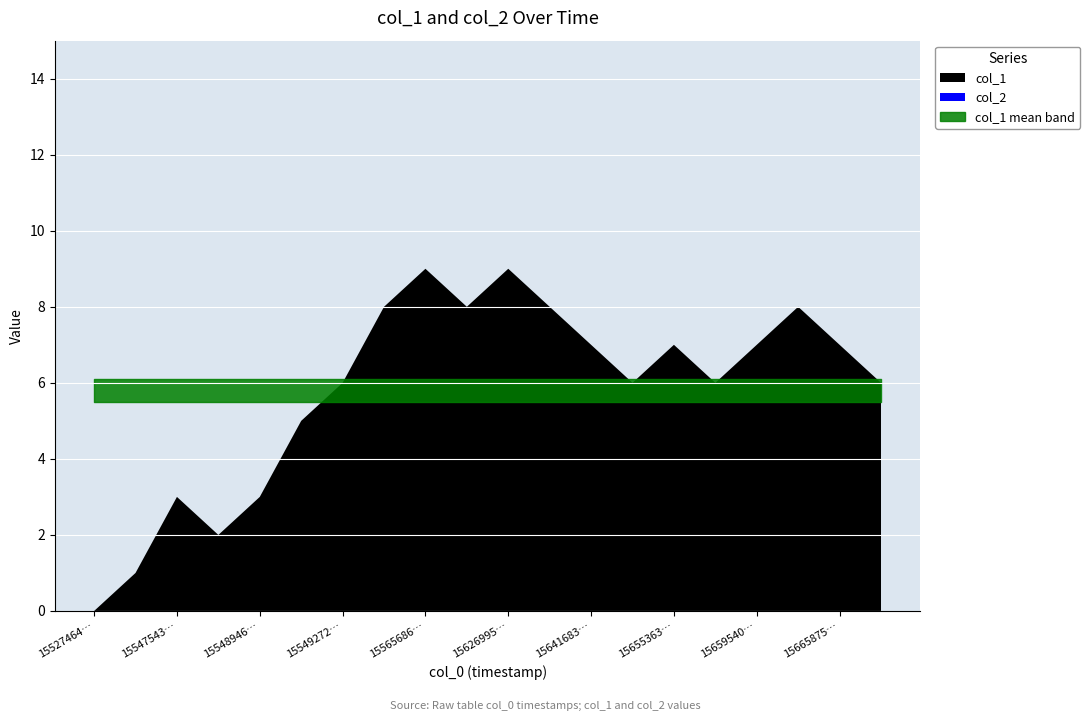

Is the value of col_1 at 1565954002 greater than the value of col_2 at 1565748757?

Yes